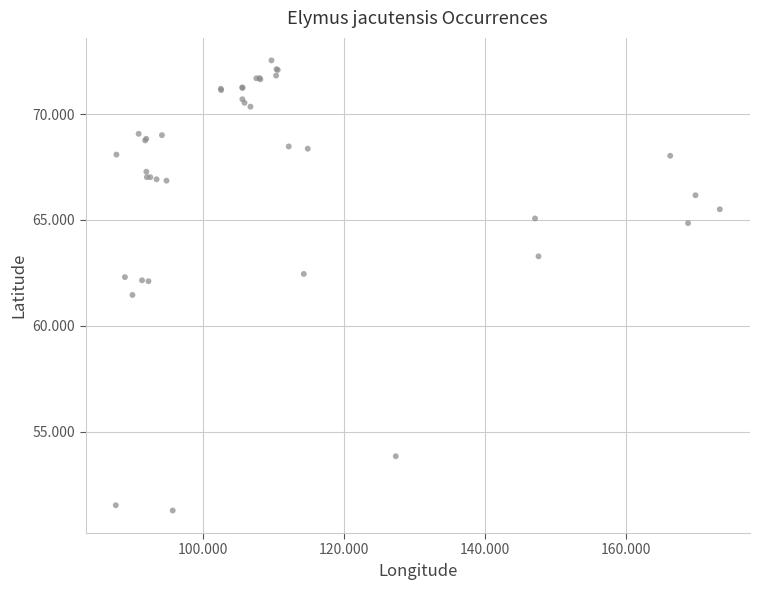

What Y value in the scatter plot is closest to 61?

61.5